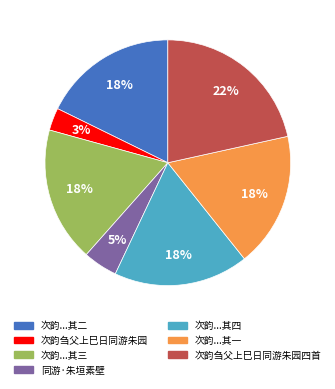

Is there a majority slice in this chart?

No